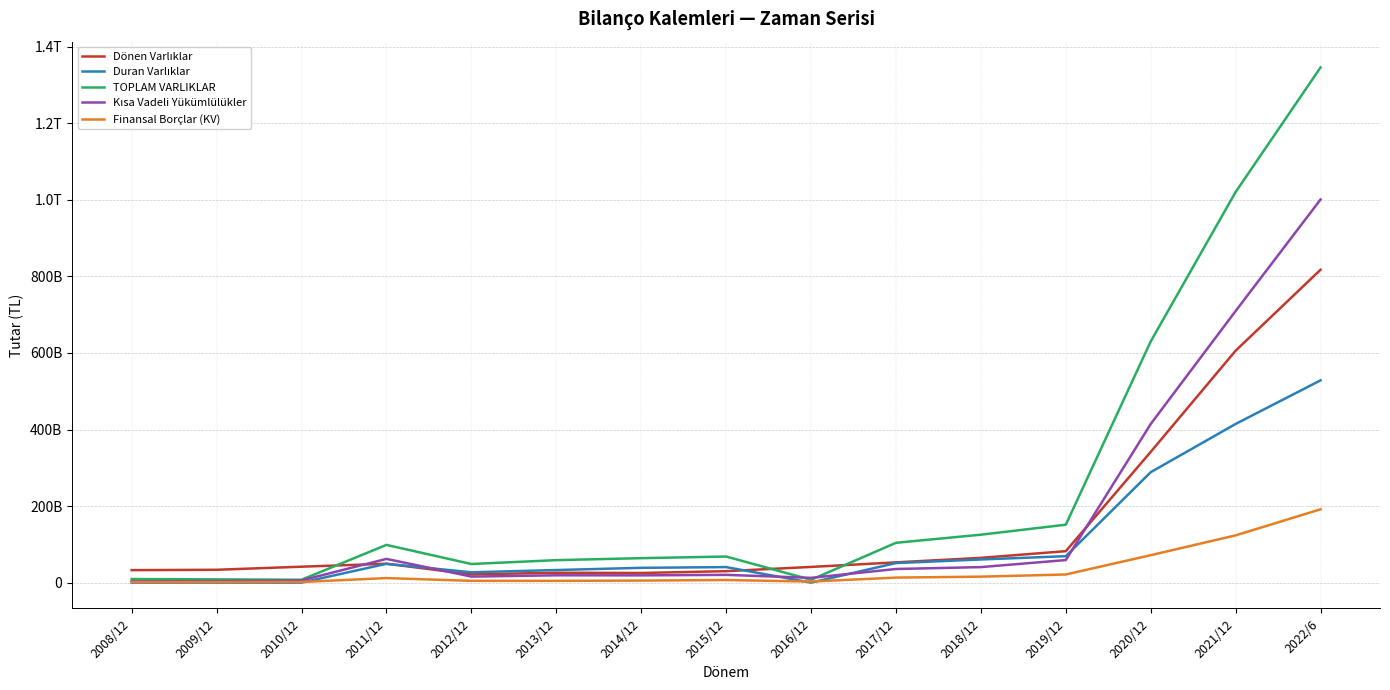

Reading right to left, transcribe all the data shown in this chart.

Dönen Varlıklar: 817497909000	605974596000	341574474000	82228762000	64765742000	52950143000	41077302000	29992478000	25230847000	25857067000	21645092000	49408060000	41655184000	33615836000	32682717000
Duran Varlıklar: 528477334000	414578711000	288526070000	69114826000	60510139000	51114225000	49501000	40644029000	38710161000	32932893000	27042686000	49213027000	73047000	85641000	103532000
TOPLAM VARLIKLAR: 1345975243000	1020553307000	630100544000	151343588000	125275881000	104064368000	7483077000	68219962000	63941008000	58789960000	48687778000	98621087000	7551439000	8492043000	9387366000
Kısa Vadeli Yükümlülükler: 1001069341000	709676931000	414492964000	59026121000	40578455000	35654653000	12550464000	20342803000	19016744000	19182420000	15816621000	62031471000	5802658000	4083434000	3422458000
Finansal Borçlar (KV): 191601295000	123510529000	71724230000	21285767000	15613632000	13195124000	2794199000	6798279000	5419692000	4692086000	4742683000	11900696000	1742953000	1488466000	1393791000